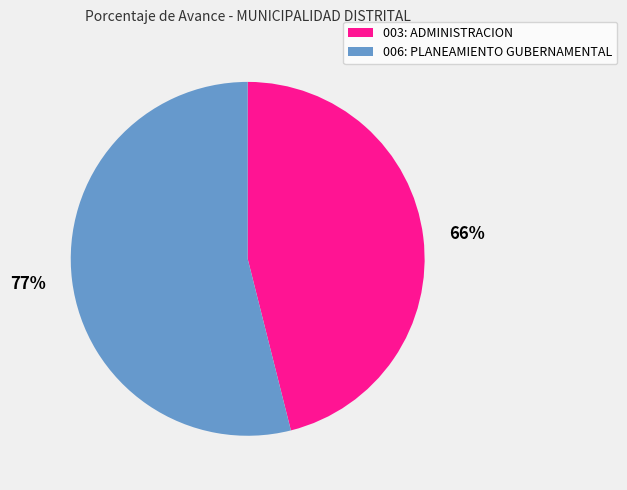

Does 006: PLANEAMIENTO GUBERNAMENTAL account for over 50% of the chart?

Yes